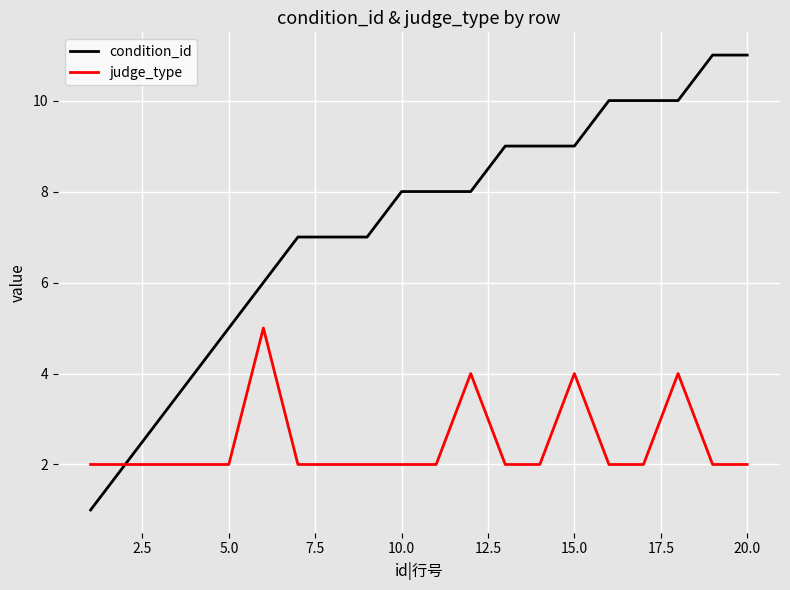

What is the greatest value displayed?

11